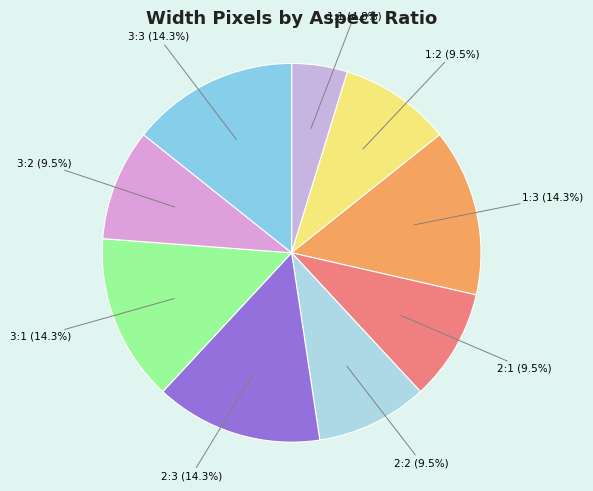

Does 3:2 account for over 50% of the chart?

No